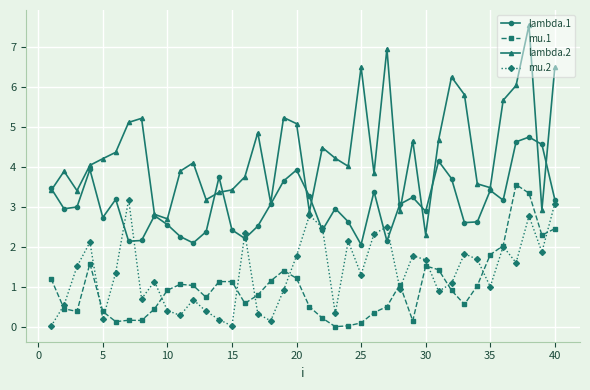

What is the value of the mu.1 point at the 5th from the left?

0.4